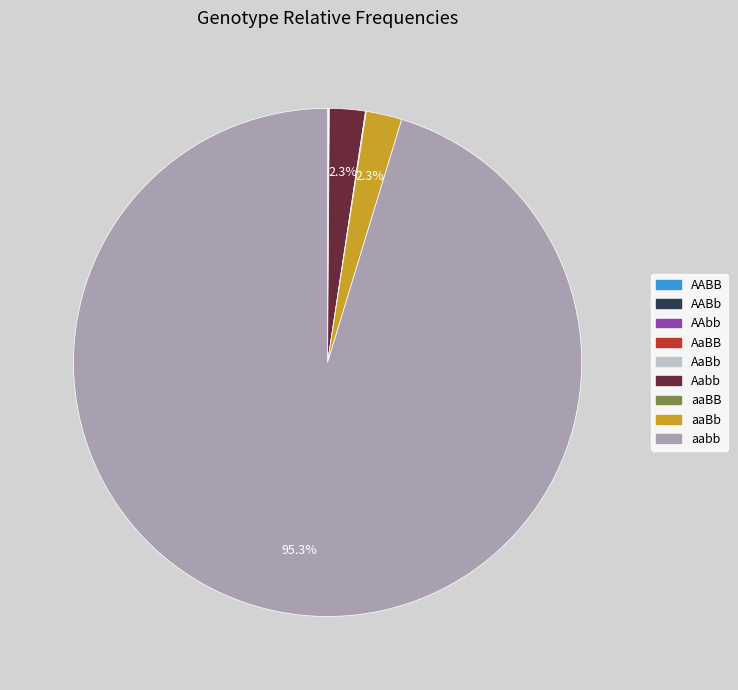

True or false: aabb accounts for 95% of the total.

True